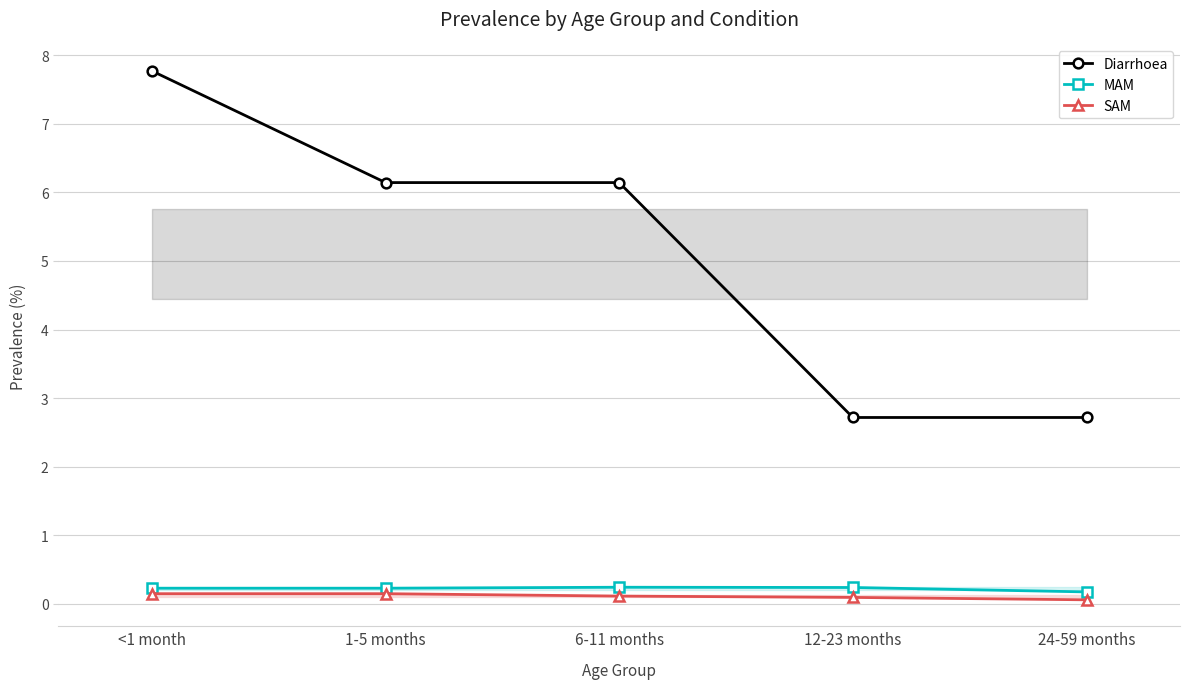

What is the greatest value displayed?

7.8